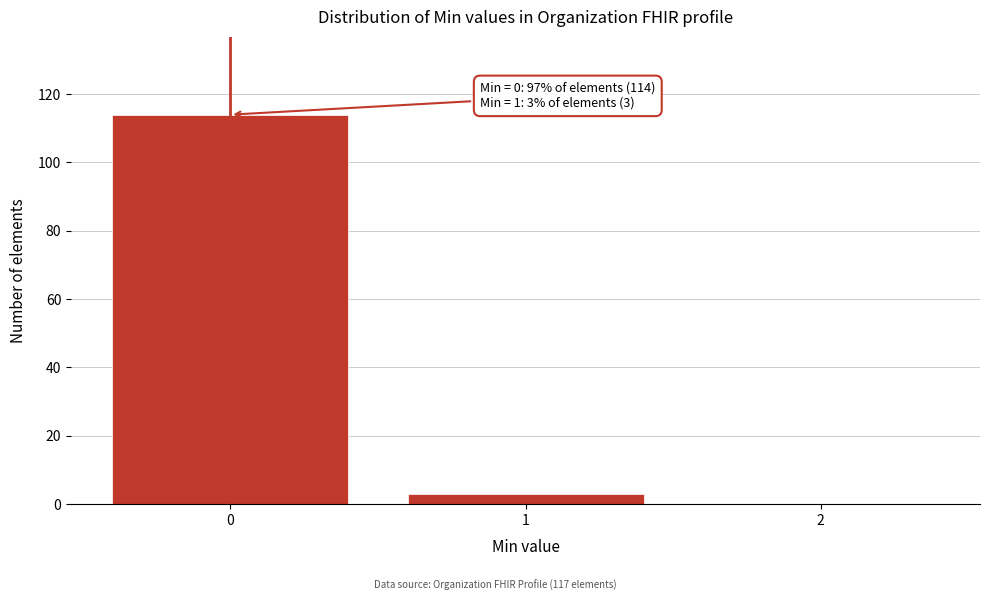

Over which range of the x-axis is the bar tallest?

-0.5 to 0.5